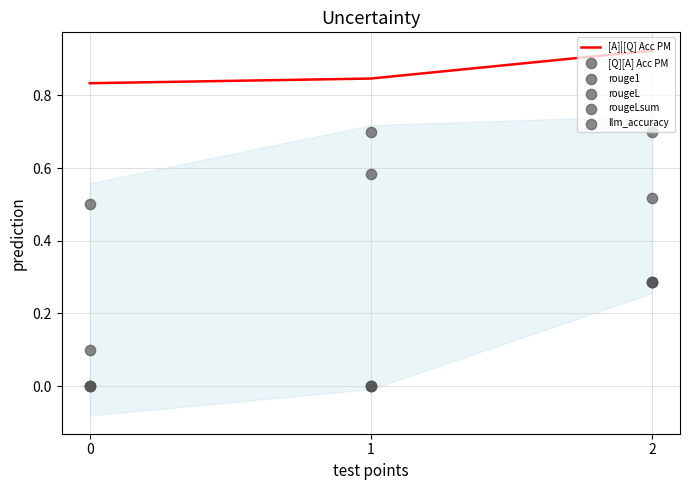

Which series has the widest spread of Y values?

llm_accuracy